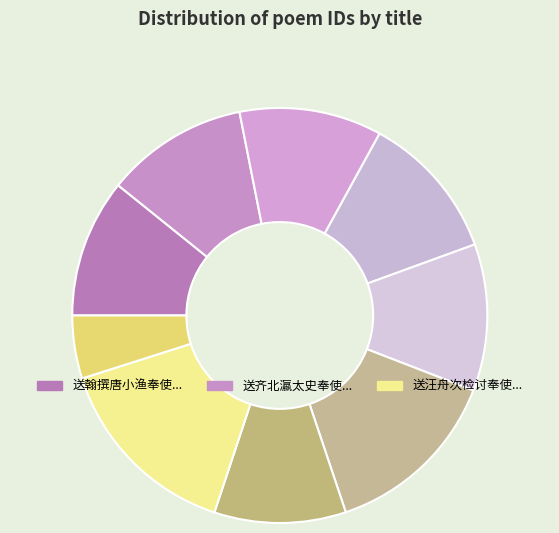

How many slices are in this pie chart?

9